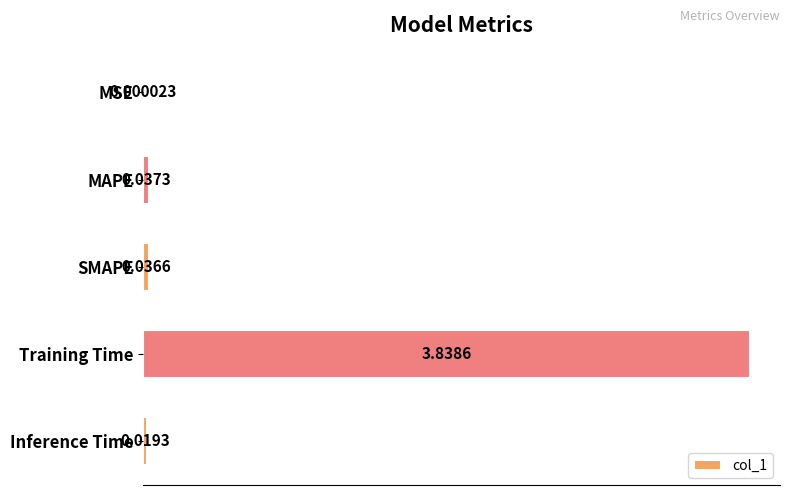

Which has a higher value, MSE or SMAPE?

SMAPE